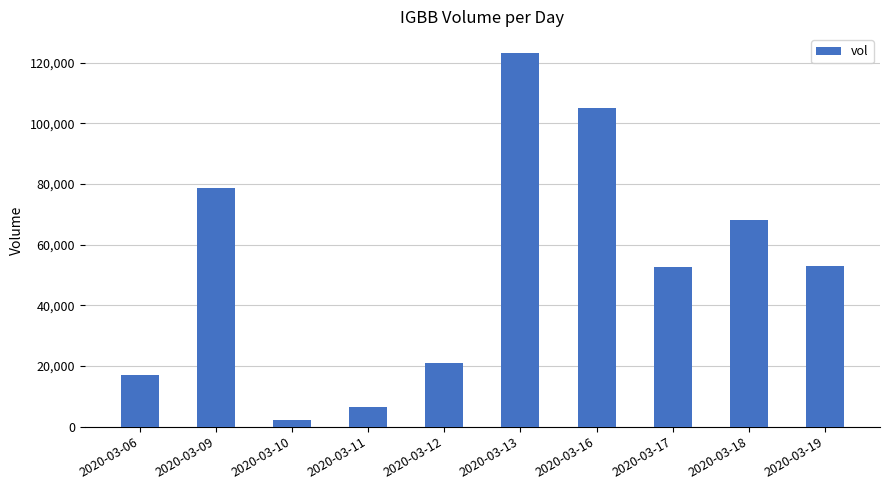

Which category has the highest value across all series?

2020-03-13